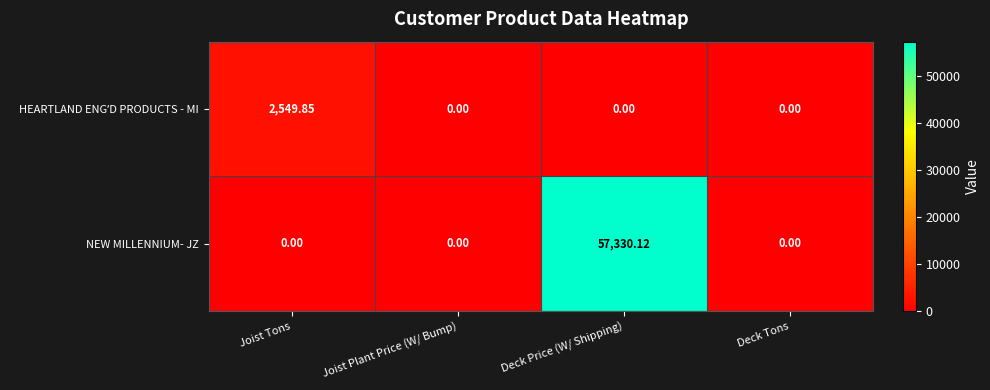

Which series has the widest spread of values?

NEW MILLENNIUM- JZ